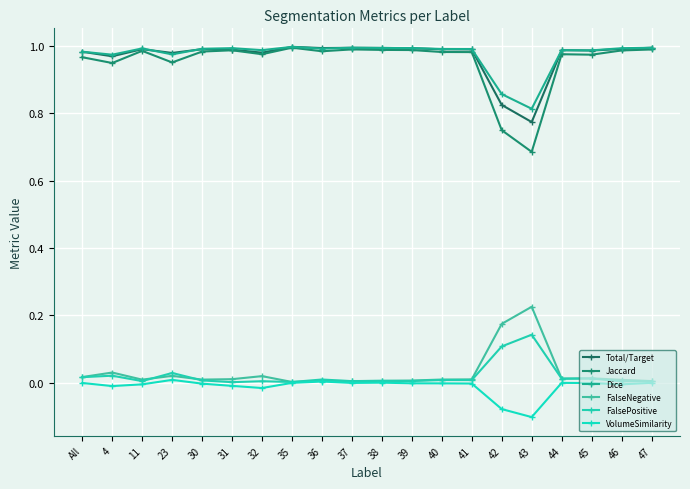

The Jaccard series shows 0.4 at 41. True or false?

False